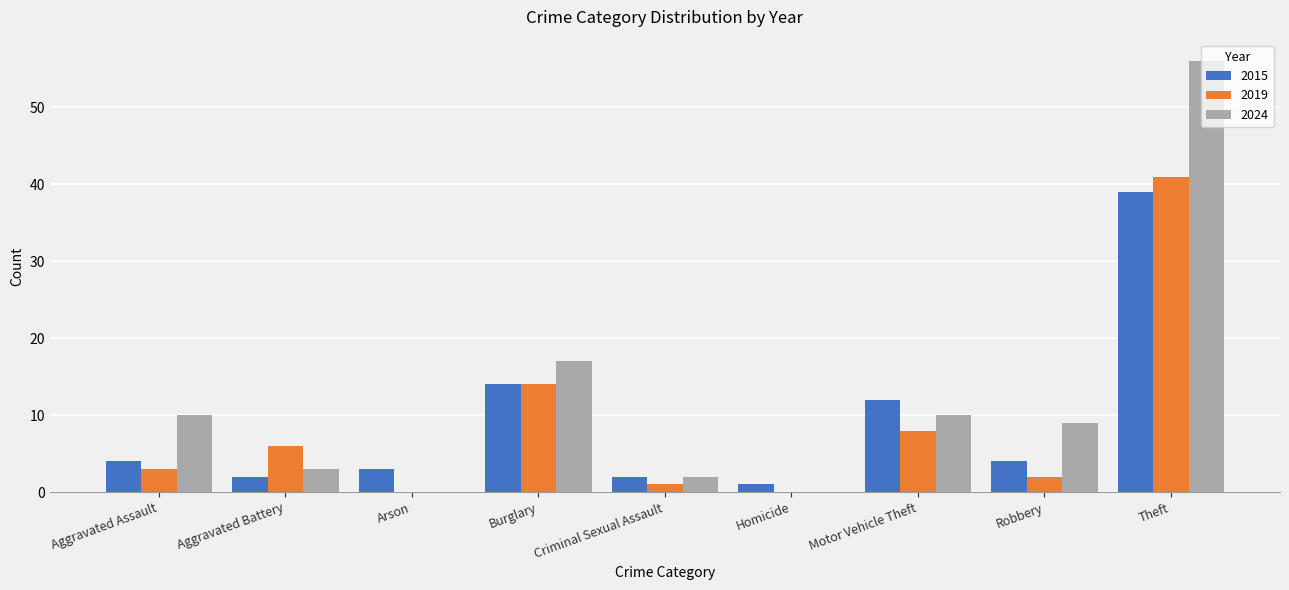

Which category has the highest value in the 2019 series?

Theft